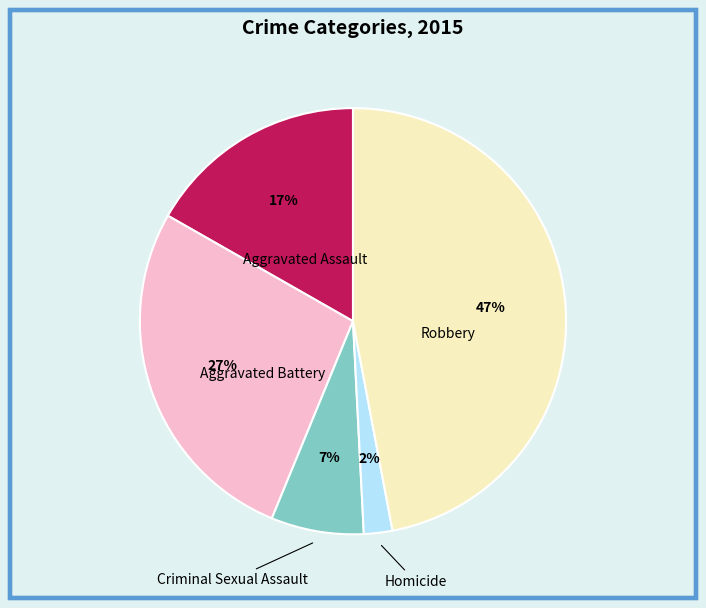

Does any single category account for the majority?

No